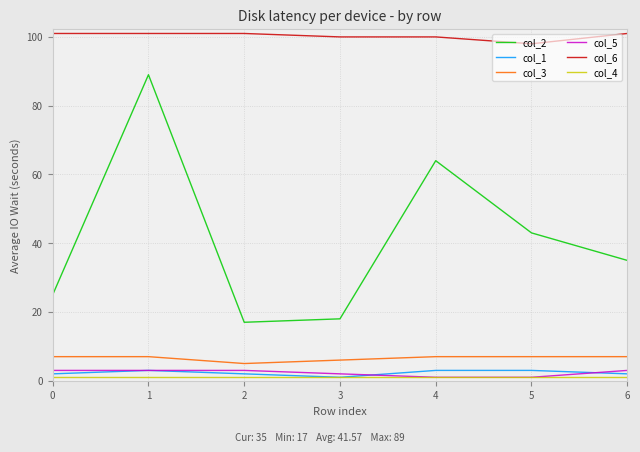

At how many categories does at least one series exceed 59?

7